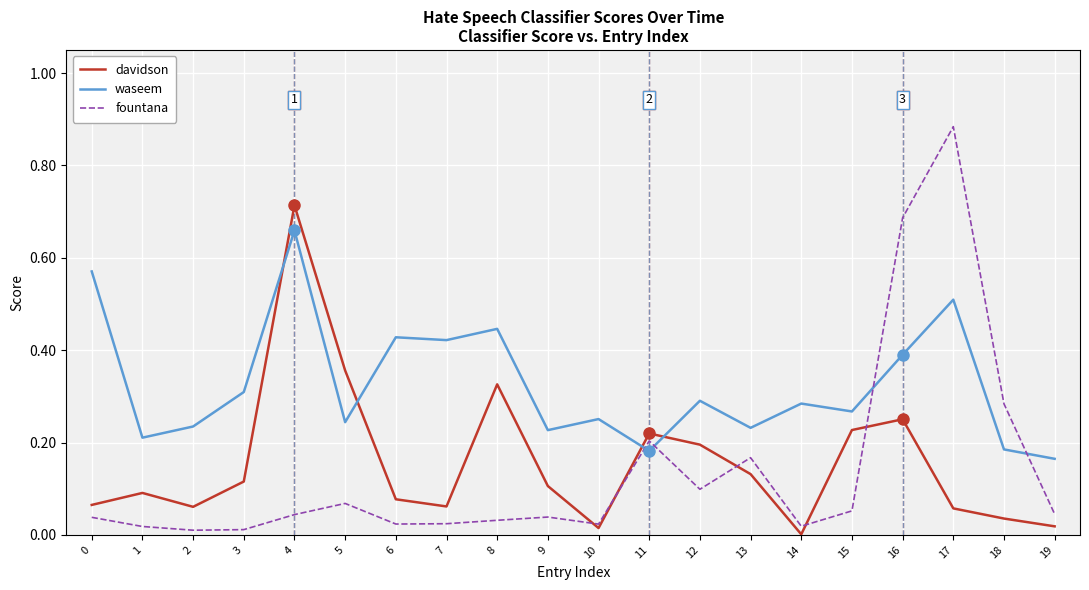

Which label corresponds to the largest value in the chart?

17